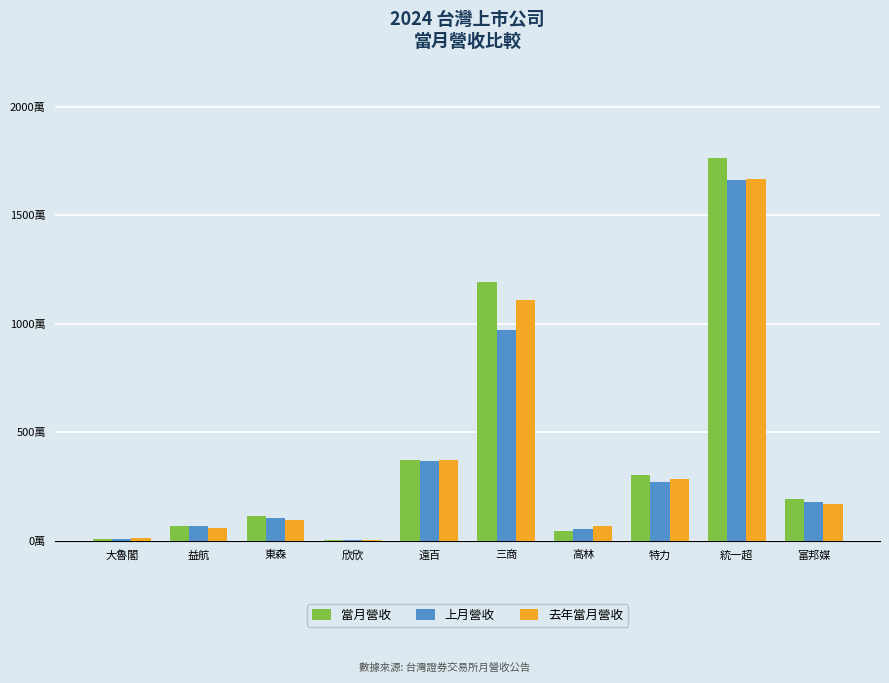

What is the difference between the 去年當月營收 values at 東森 and 益航?

341575